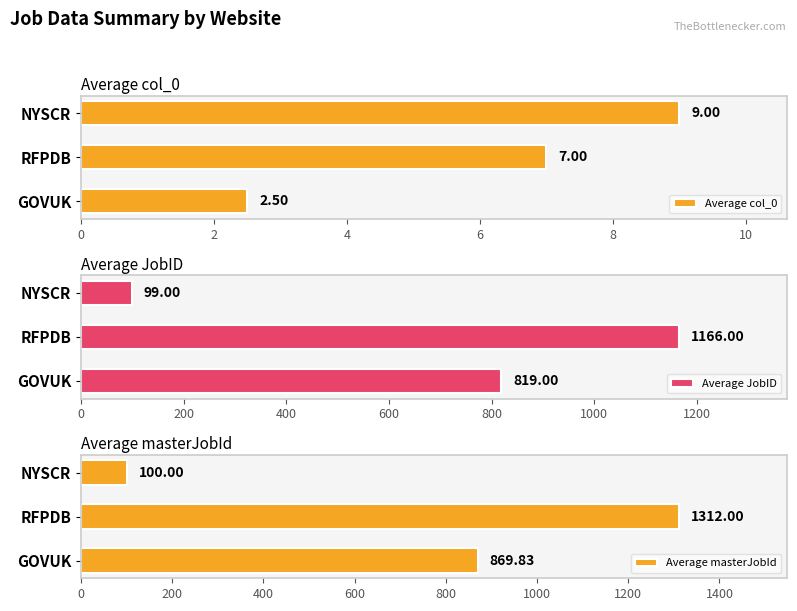

Is the value of Average col_0 at 0 greater than the value of Average JobID at 2?

No